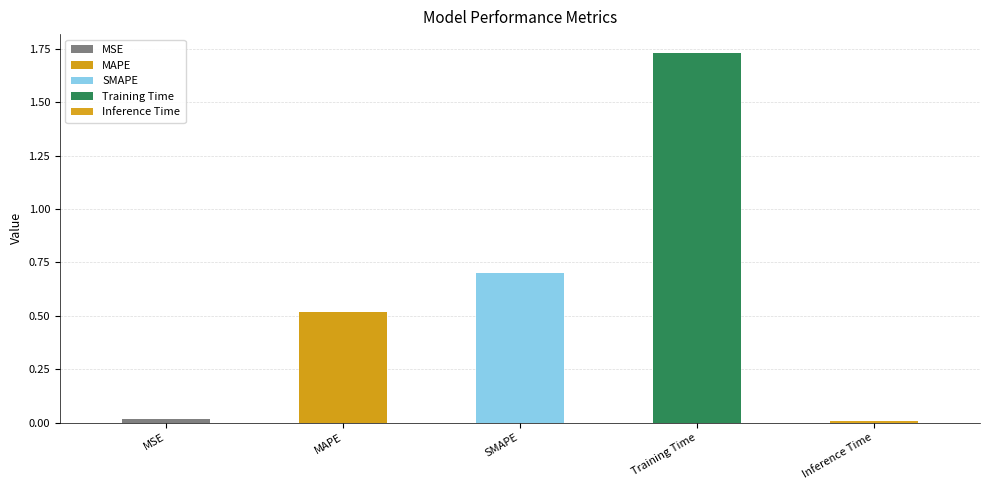

What is the value of the 3rd bar from the left?

0.7